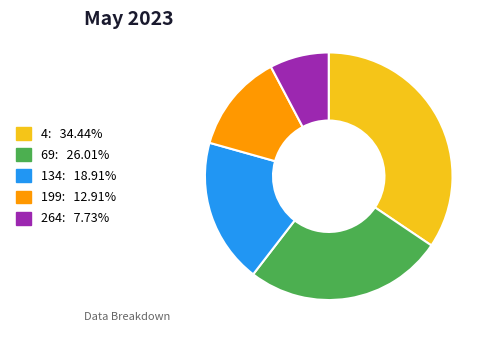

Is there any slice that represents more than half of the pie?

No